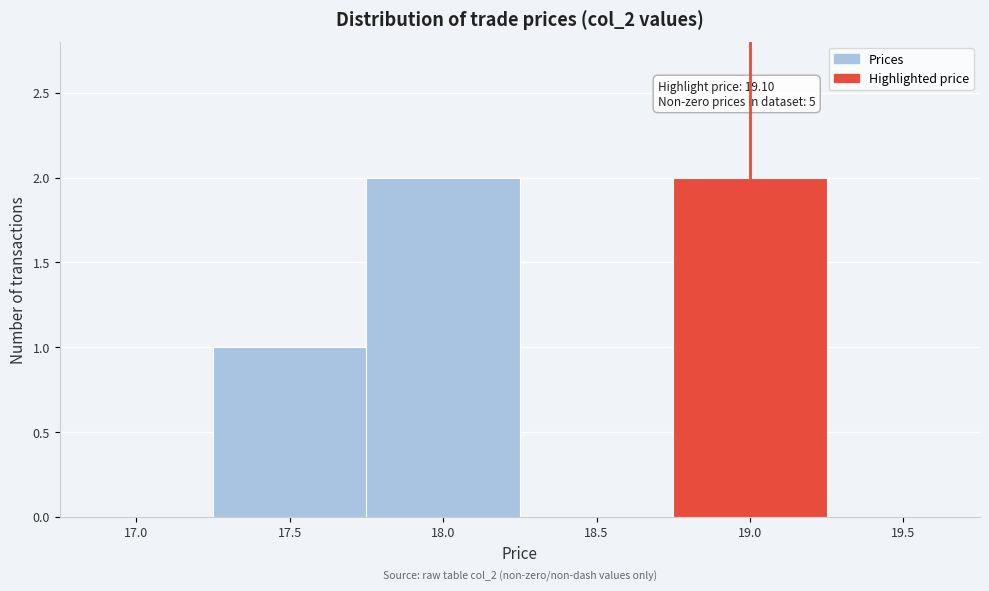

Reading left to right, list all the values displayed in this chart.

17.0=0	17.5=1	18.0=2	18.5=0	19.0=2	19.5=0